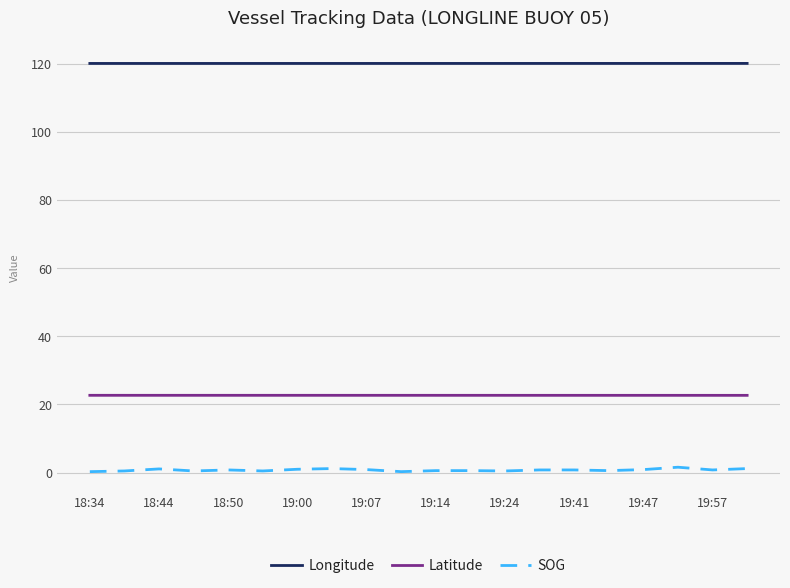

List the series in order of their peak value, lowest first.

SOG, Latitude, Longitude